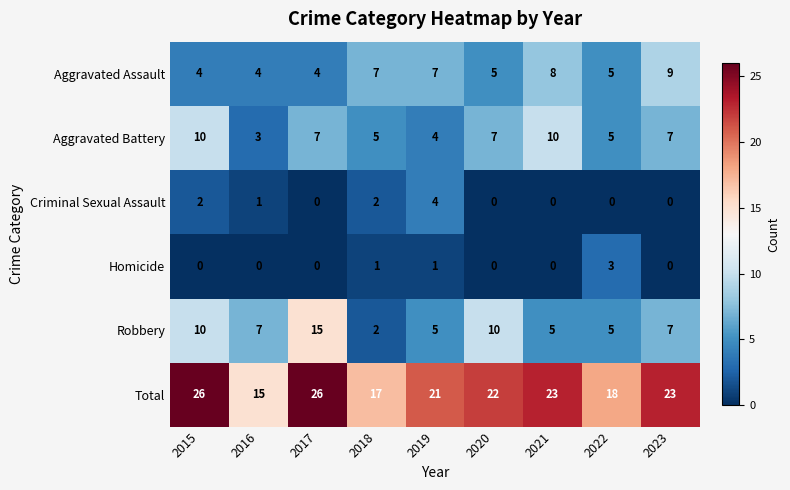

Count the Aggravated Battery values in the range 5 to 7.

5